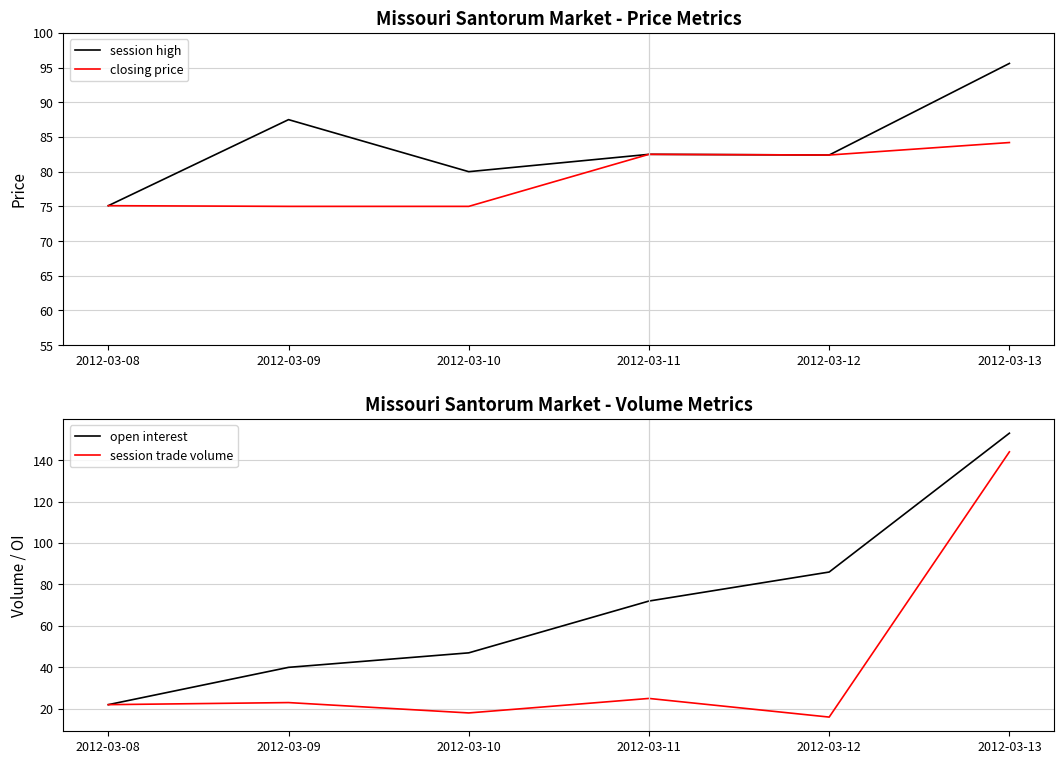

At which label does open interest first exceed 72?

2012-03-12